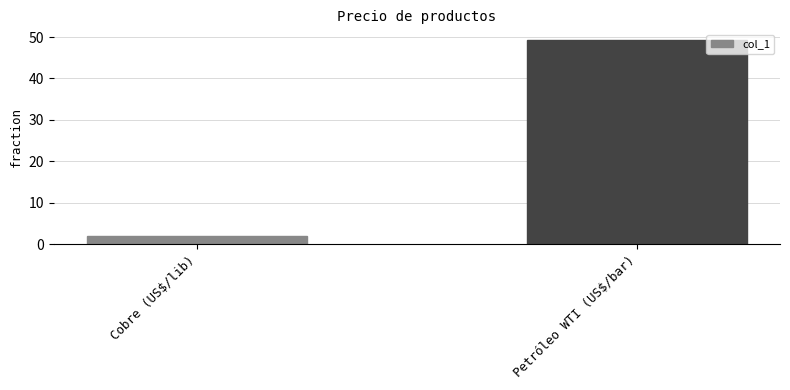

How many values are below 49?

1